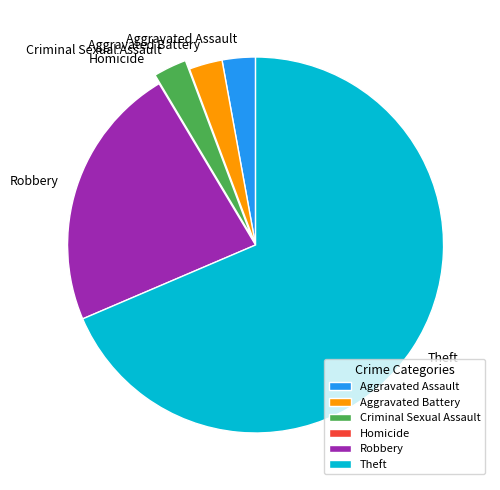

Is there a majority slice in this chart?

Yes